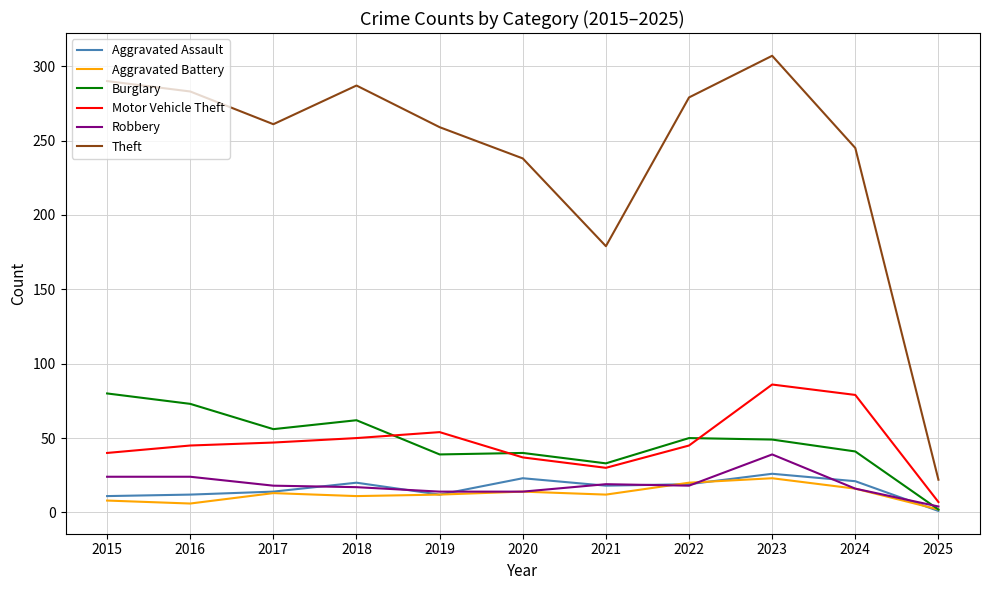

At how many categories does at least one series exceed 133?

10